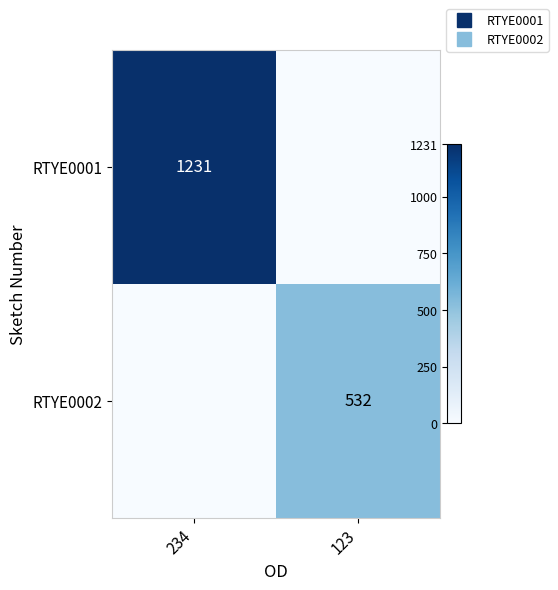

At which category is the sum across all series the highest?

234